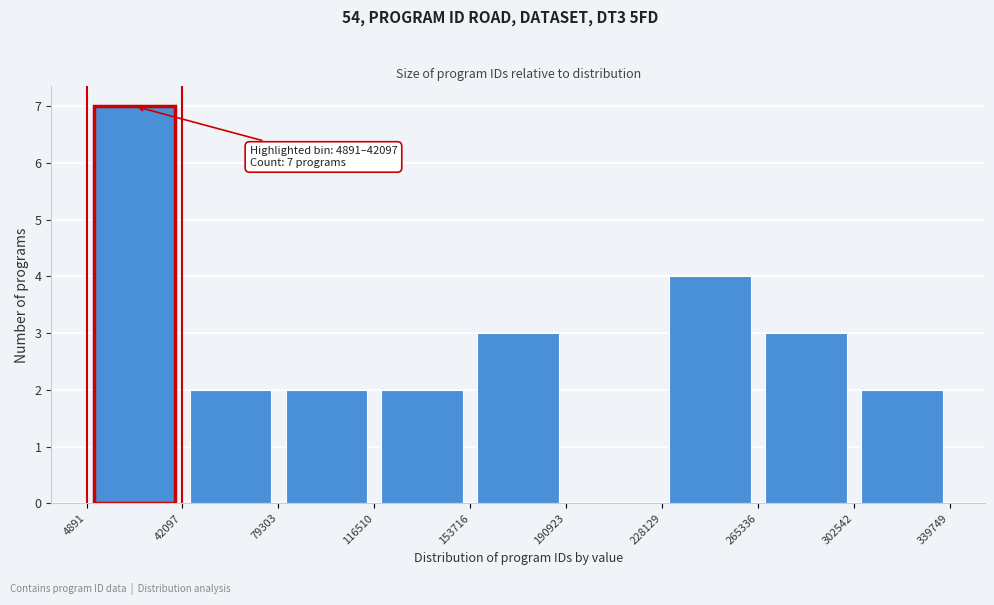

Over which range of the x-axis is the bar tallest?

4891 to 42097